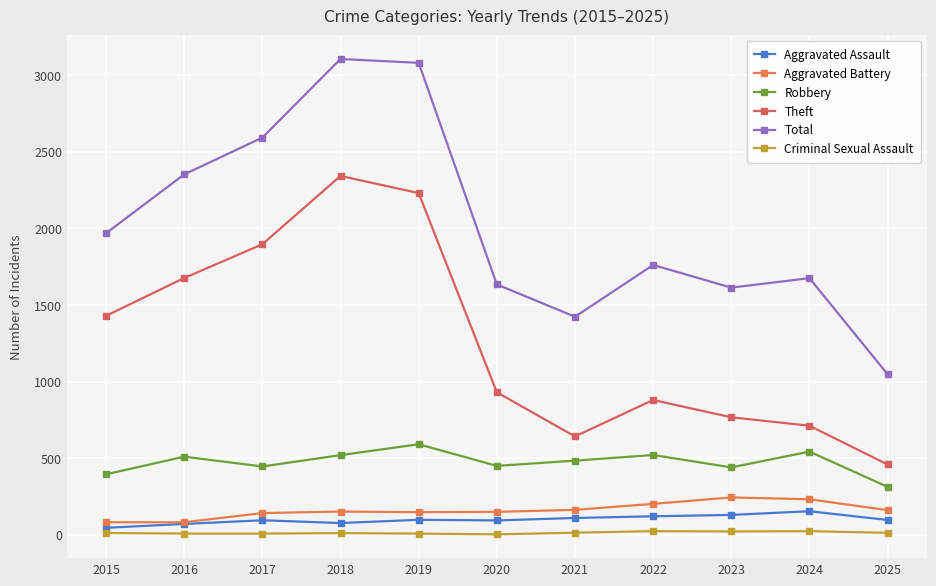

How many values in the Criminal Sexual Assault series are below 12?

5